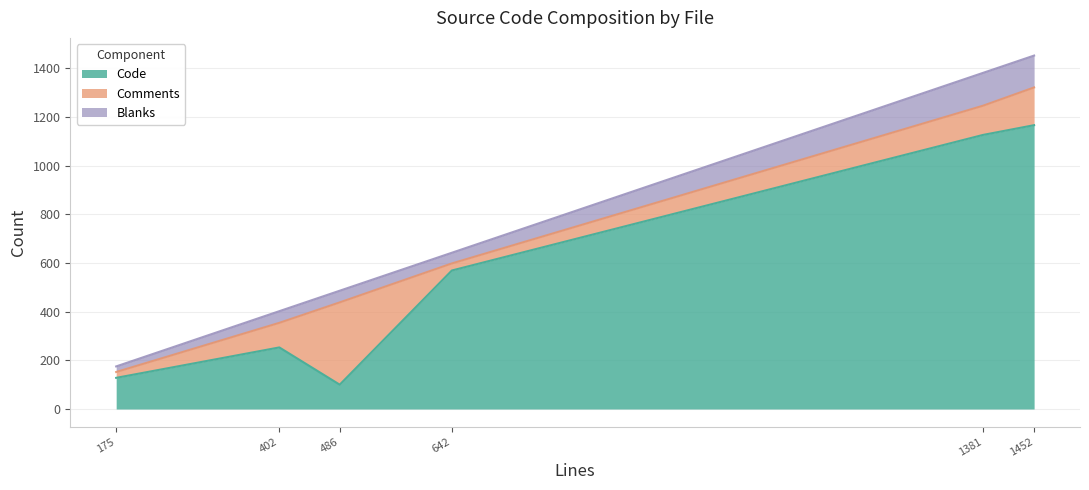

Reading left to right, extract all data points from this chart.

Code: passenger-install-nginx-module=569	Utils.h=100	Utils.cpp=1126	Spawner.h=1166	ServerInstanceDirTest.cpp=128	ServerInstanceDir.h=253
Comments: passenger-install-nginx-module=29	Utils.h=338	Utils.cpp=120	Spawner.h=155	ServerInstanceDirTest.cpp=24	ServerInstanceDir.h=101
Blanks: passenger-install-nginx-module=44	Utils.h=48	Utils.cpp=135	Spawner.h=131	ServerInstanceDirTest.cpp=23	ServerInstanceDir.h=48